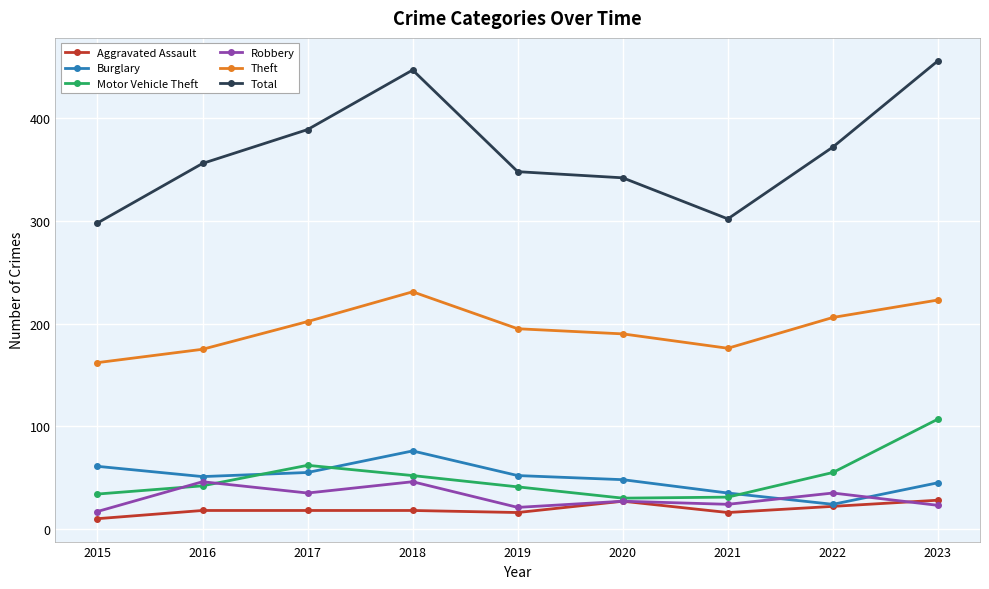

What is the total value across all series at 2021?

584